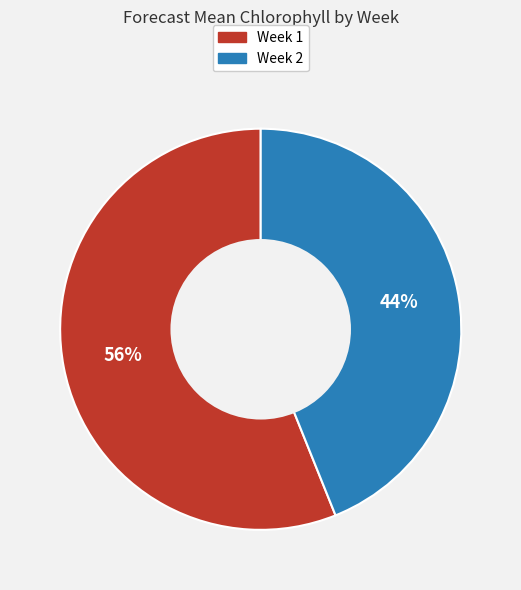

To the nearest percent, what percentage of the pie is Week 1?

56%